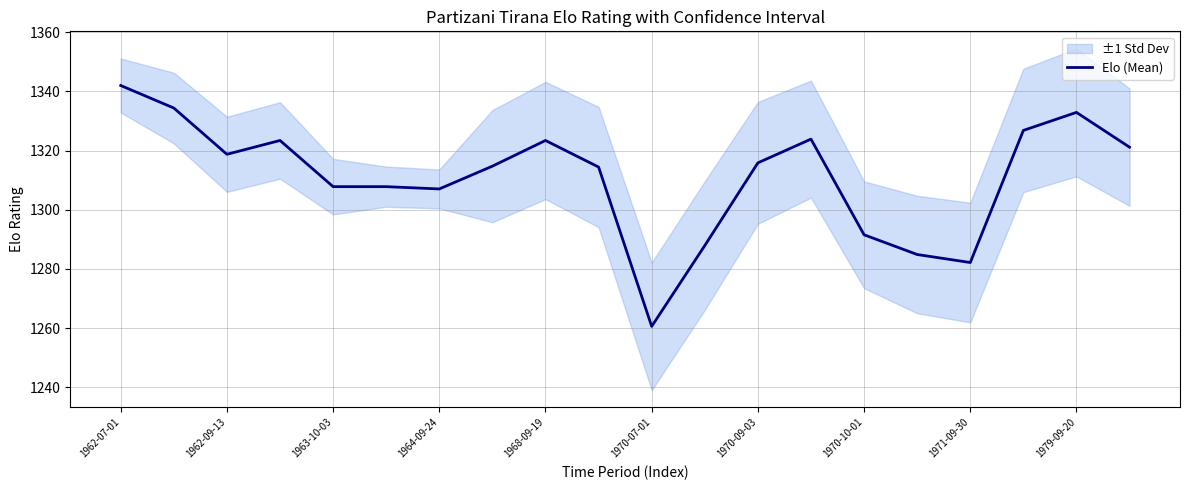

How many points are lower than both their immediate neighbors (excluding endpoints)?

4